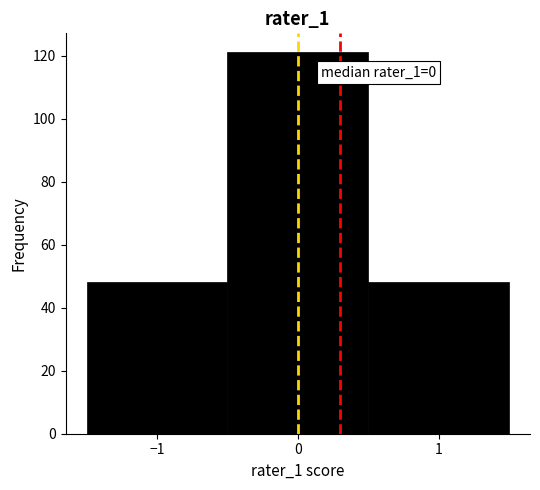

Which range on the x-axis has the tallest bar?

-0.5 to 0.5